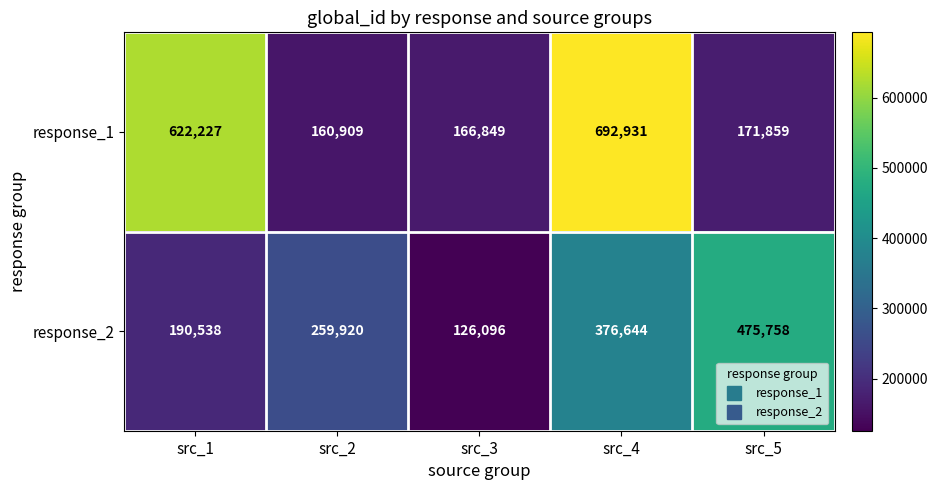

What is the approximate value of response_2 at src_1, to the nearest 50?

190550